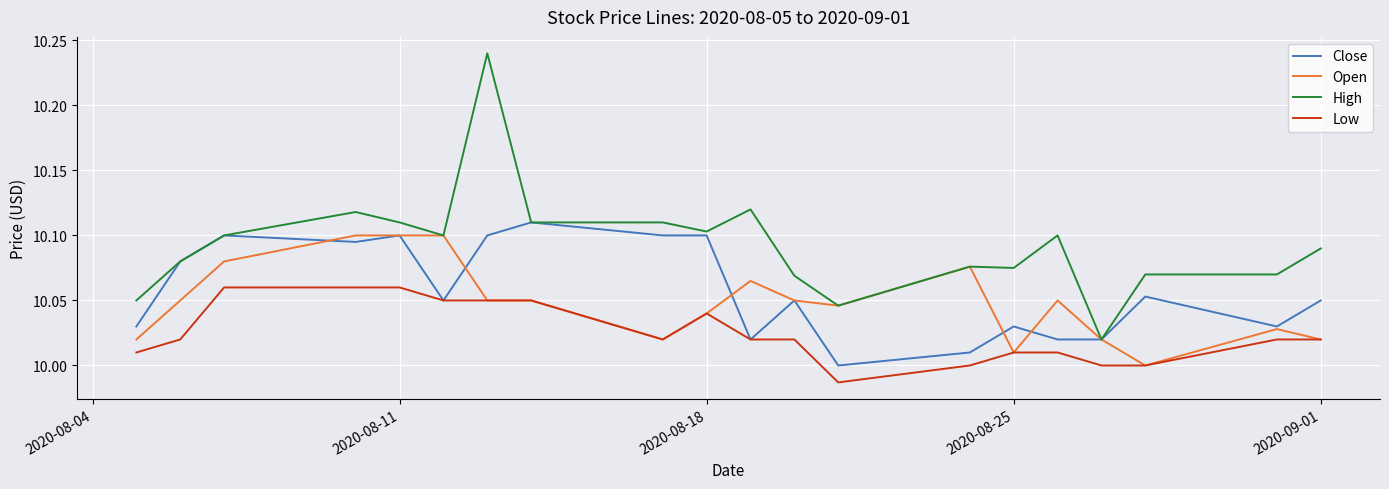

Which series has the largest range (max minus min)?

High